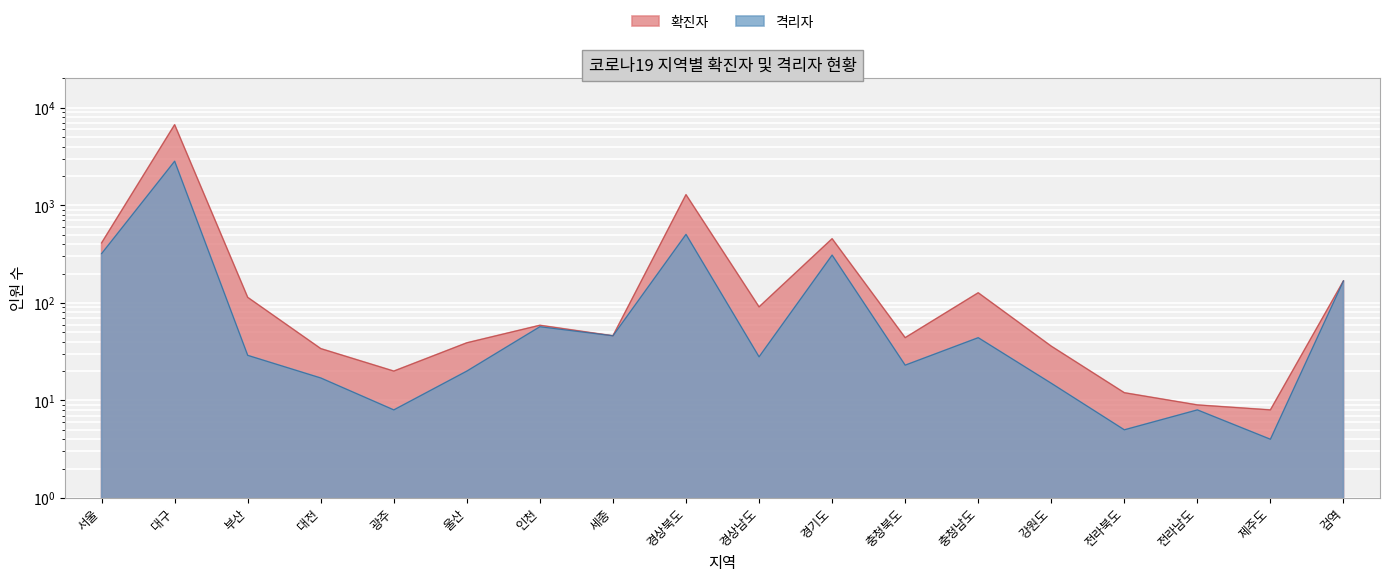

Between 경상북도 and 전라남도, which series saw the biggest shift?

확진자